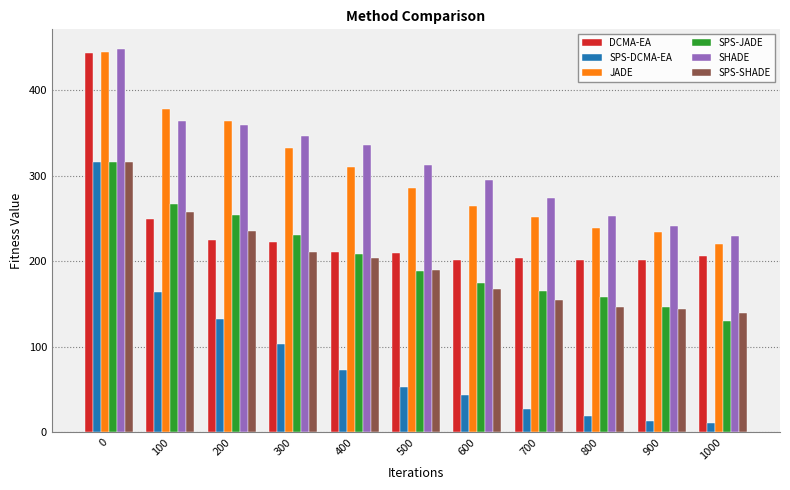

What are all the series names shown in the legend?

DCMA-EA, SPS-DCMA-EA, JADE, SPS-JADE, SHADE, SPS-SHADE